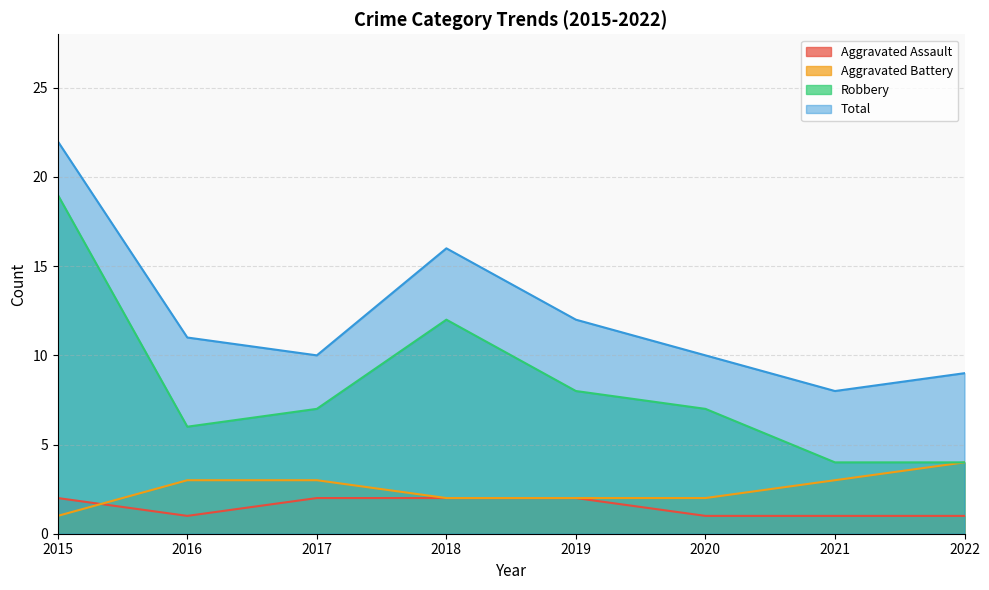

Between 2021 and 2015, which is larger?

2015